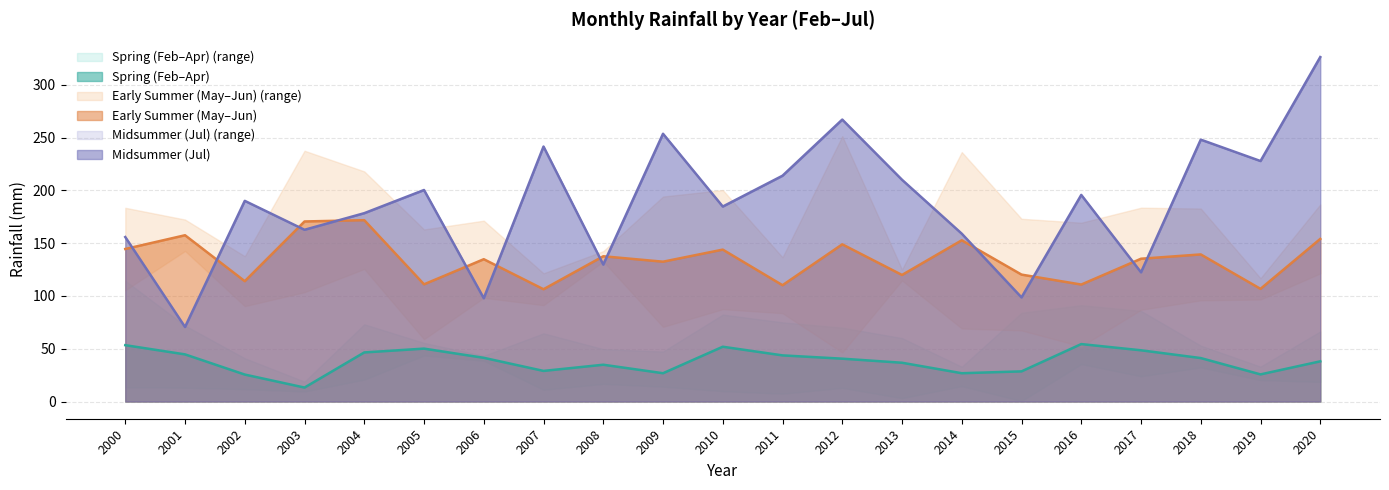

Reading left to right, what are all the values shown in this chart?

二月: 13.6	13.1	11.7	11.3	20.8	43.6	42.2	11.2	16.7	14.1	9.8	7.4	12.9	3.2	14.6	0.5	35.5	23.9	32.3	23.7	29.2
三月: 32.1	48.9	41.0	9.5	73.2	55.5	38.7	11.1	49.7	19.0	63.5	75.0	38.8	46.9	33.0	1.1	36.5	35.8	38.2	33.1	18.6
四月: 114.4	72.0	23.9	18.9	45.5	51.2	43.3	64.6	38.1	47.4	82.4	48.7	70.0	60.1	32.8	84.1	91.3	85.8	52.9	20.3	66.4
五月: 105.5	142.6	90.4	103.6	125.6	59.1	98.3	91.3	132.7	70.7	87.5	83.7	46.4	114.7	69.2	67.3	52.2	86.9	95.9	96.7	121.4
六月: 183.5	172.4	137.6	237.6	218.0	163.0	171.3	121.5	142.5	194.2	200.3	136.6	251.4	125.0	236.3	173.1	169.4	183.6	182.8	116.8	186.7
七月: 155.8	70.6	190.1	162.7	178.4	200.4	97.9	241.6	129.7	253.7	184.7	213.9	267.1	210.1	159.0	98.6	195.7	122.4	248.1	227.8	326.3